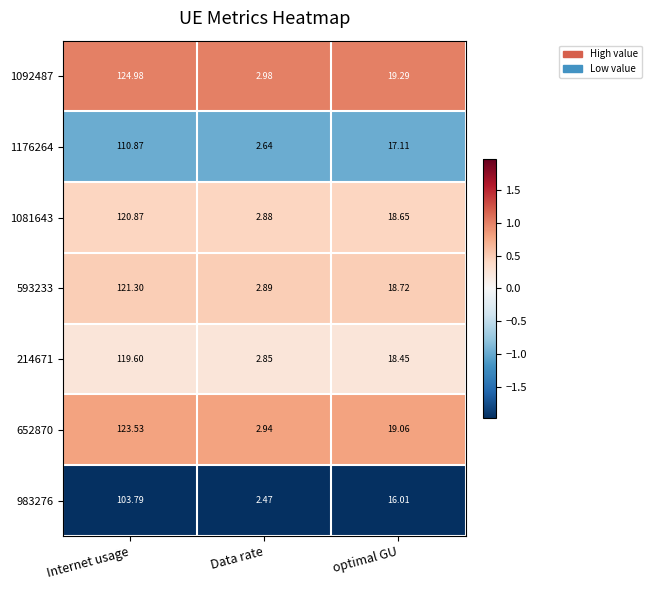

At which category is the sum across all series the highest?

Internet usage